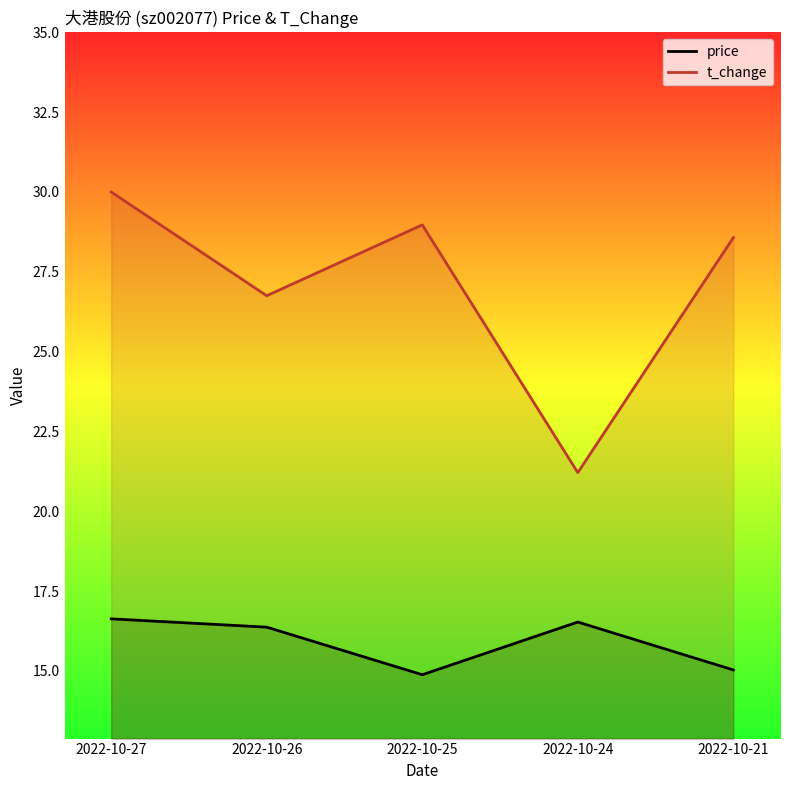

Is the value of price at 2022-10-21 greater than the value of t_change at 2022-10-27?

No